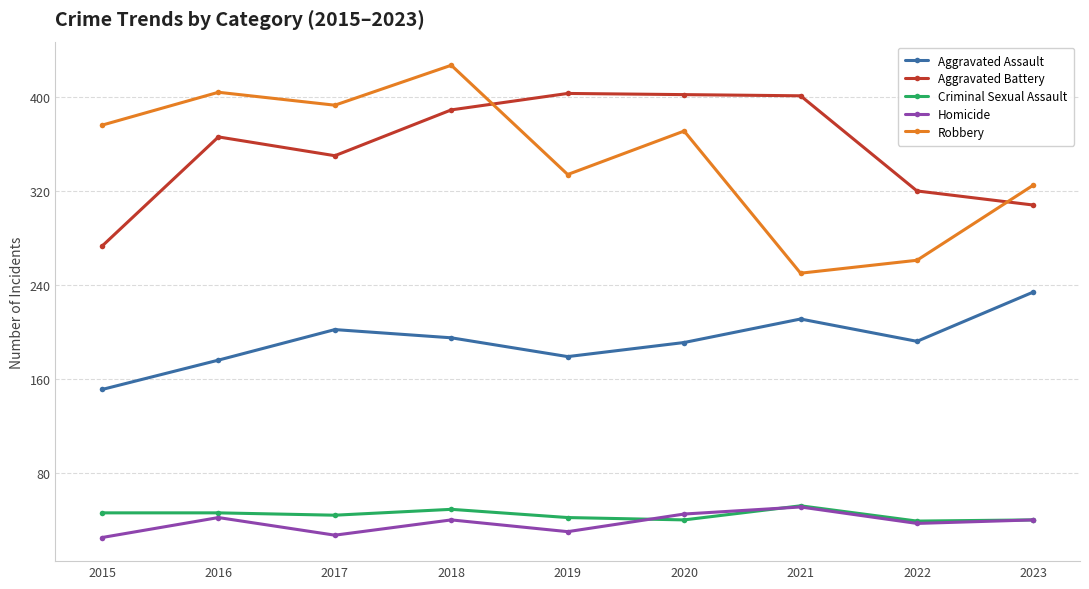

How many series are shown in this chart?

5